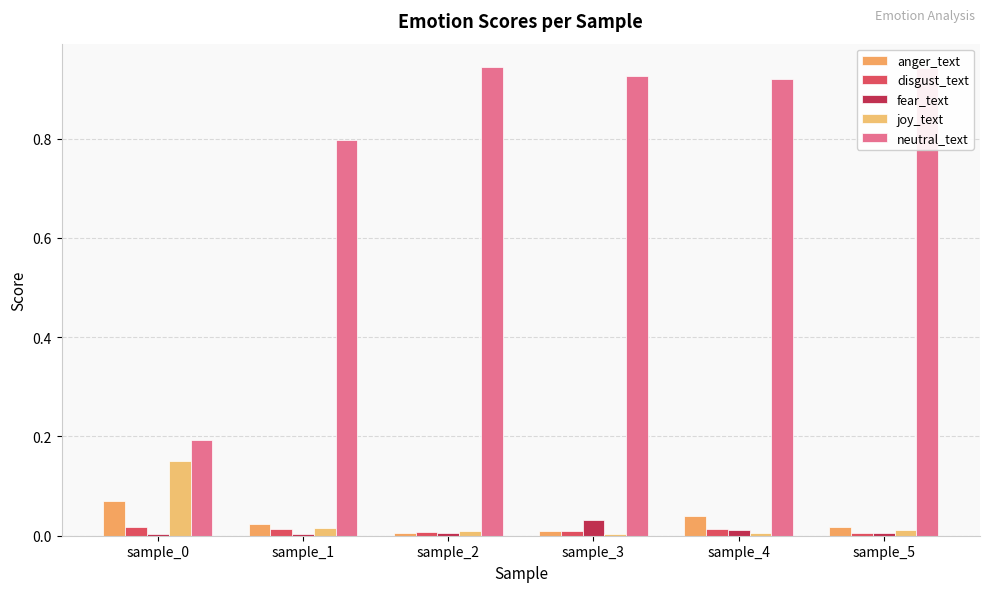

At which category is the sum across all series the highest?

sample_4